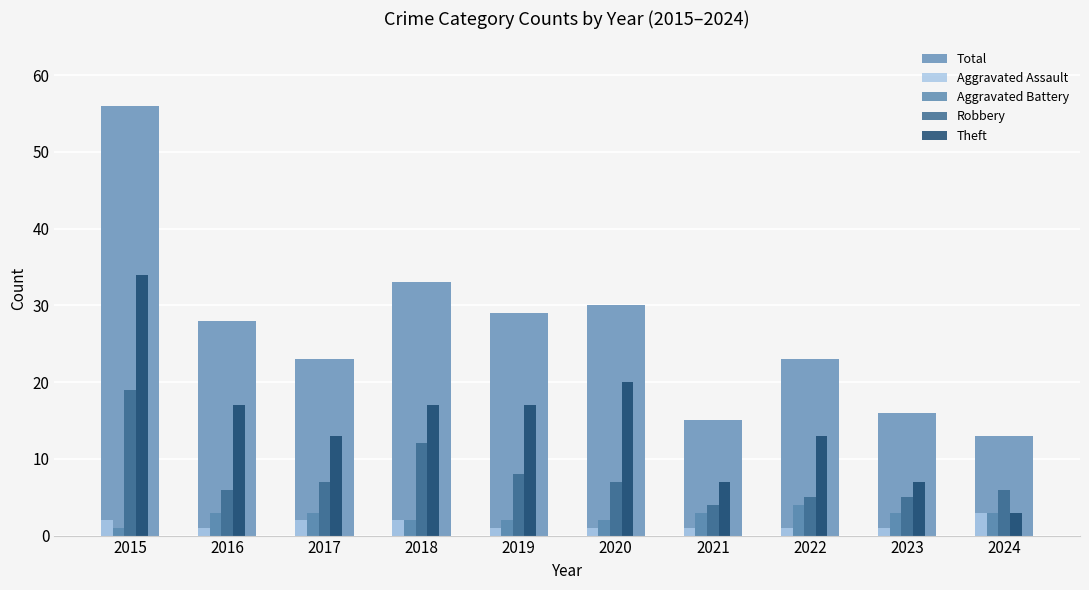

Count the number of data series in this chart.

5